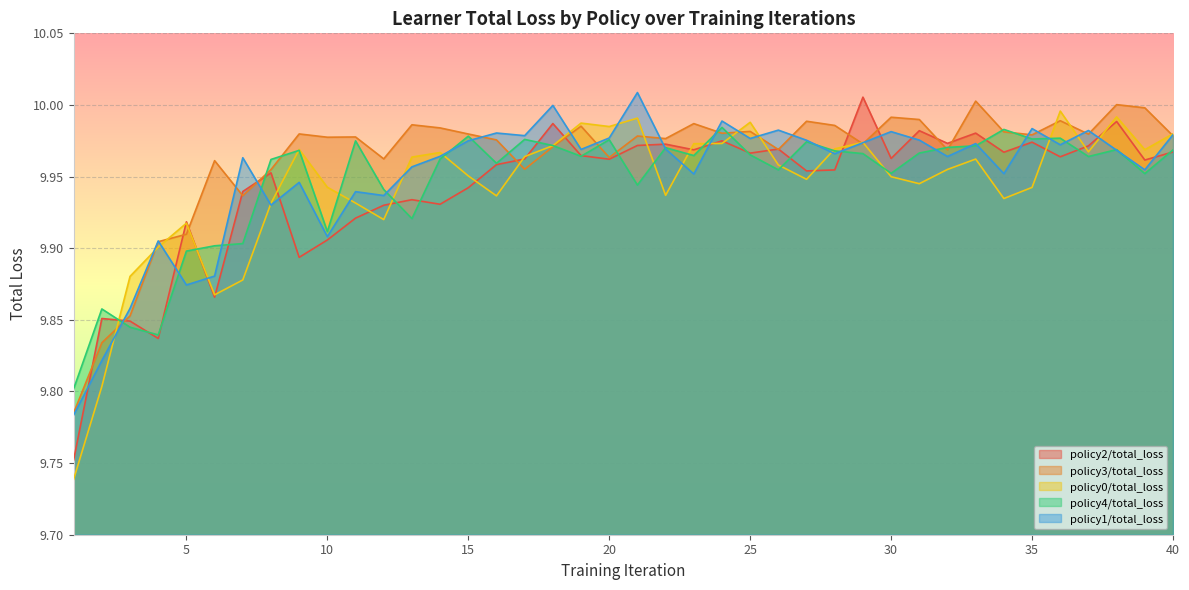

Reading left to right, what are all the values shown in this chart?

policy2/total_loss: 1=9.8	2=9.9	3=9.8	4=9.8	5=9.9	6=9.9	7=9.9	8=10.0	9=9.9	10=9.9	11=9.9	12=9.9	13=9.9	14=9.9	15=9.9	16=10.0	17=10.0	18=10.0	19=10.0	20=10.0	21=10.0	22=10.0	23=10.0	24=10.0	25=10.0	26=10.0	27=10.0	28=10.0	29=10.0	30=10.0	31=10.0	32=10.0	33=10.0	34=10.0	35=10.0	36=10.0	37=10.0	38=10.0	39=10.0	40=10.0
policy3/total_loss: 1=9.8	2=9.8	3=9.9	4=9.9	5=9.9	6=10.0	7=9.9	8=10.0	9=10.0	10=10.0	11=10.0	12=10.0	13=10.0	14=10.0	15=10.0	16=10.0	17=10.0	18=10.0	19=10.0	20=10.0	21=10.0	22=10.0	23=10.0	24=10.0	25=10.0	26=10.0	27=10.0	28=10.0	29=10.0	30=10.0	31=10.0	32=10.0	33=10.0	34=10.0	35=10.0	36=10.0	37=10.0	38=10.0	39=10.0	40=10.0
policy0/total_loss: 1=9.7	2=9.8	3=9.9	4=9.9	5=9.9	6=9.9	7=9.9	8=9.9	9=10.0	10=9.9	11=9.9	12=9.9	13=10.0	14=10.0	15=10.0	16=9.9	17=10.0	18=10.0	19=10.0	20=10.0	21=10.0	22=9.9	23=10.0	24=10.0	25=10.0	26=10.0	27=9.9	28=10.0	29=10.0	30=9.9	31=9.9	32=10.0	33=10.0	34=9.9	35=9.9	36=10.0	37=10.0	38=10.0	39=10.0	40=10.0
policy4/total_loss: 1=9.8	2=9.9	3=9.8	4=9.8	5=9.9	6=9.9	7=9.9	8=10.0	9=10.0	10=9.9	11=10.0	12=9.9	13=9.9	14=10.0	15=10.0	16=10.0	17=10.0	18=10.0	19=10.0	20=10.0	21=9.9	22=10.0	23=10.0	24=10.0	25=10.0	26=10.0	27=10.0	28=10.0	29=10.0	30=10.0	31=10.0	32=10.0	33=10.0	34=10.0	35=10.0	36=10.0	37=10.0	38=10.0	39=10.0	40=10.0
policy1/total_loss: 1=9.8	2=9.8	3=9.9	4=9.9	5=9.9	6=9.9	7=10.0	8=9.9	9=9.9	10=9.9	11=9.9	12=9.9	13=10.0	14=10.0	15=10.0	16=10.0	17=10.0	18=10.0	19=10.0	20=10.0	21=10.0	22=10.0	23=10.0	24=10.0	25=10.0	26=10.0	27=10.0	28=10.0	29=10.0	30=10.0	31=10.0	32=10.0	33=10.0	34=10.0	35=10.0	36=10.0	37=10.0	38=10.0	39=10.0	40=10.0